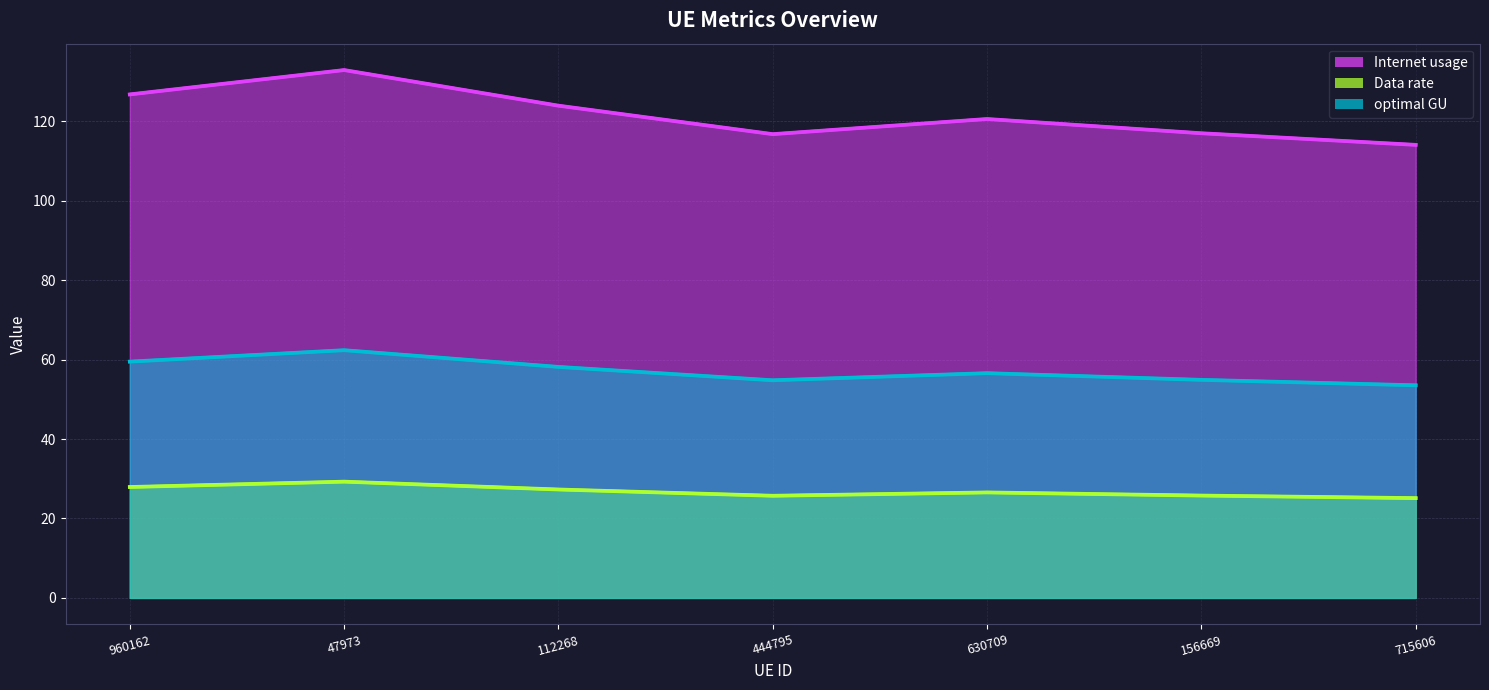

Is the value of Internet usage (line) at 156669 greater than the value of optimal GU (line) at 715606?

Yes